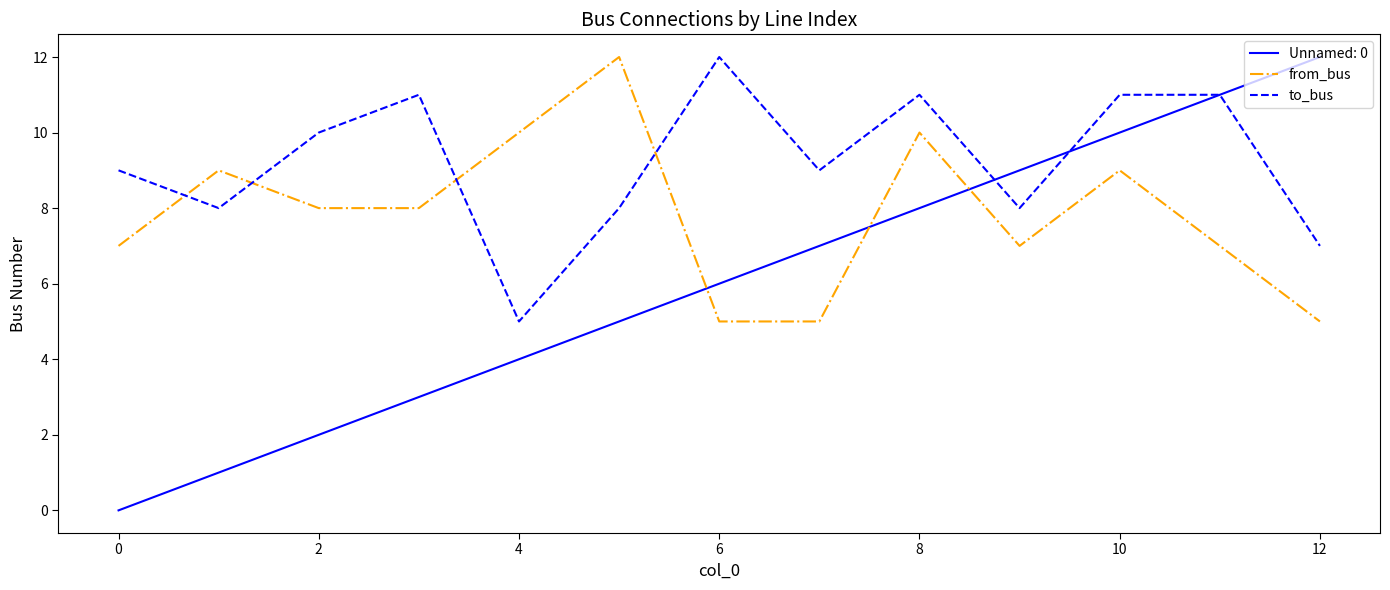

What is the highest value of the from_bus series?

12